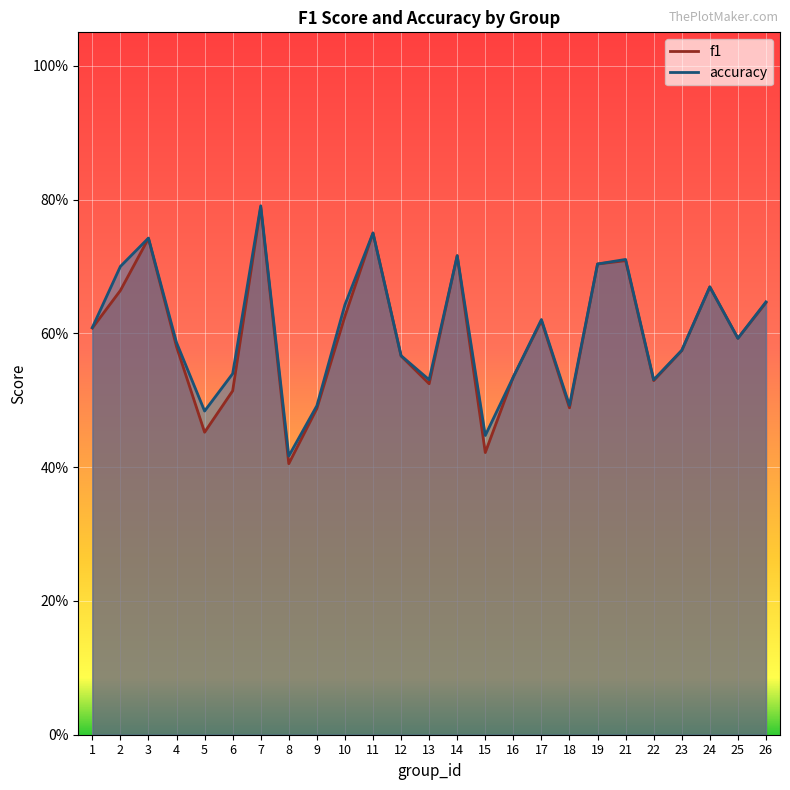

The value of f1 at 21 is 0.5. True or false?

False